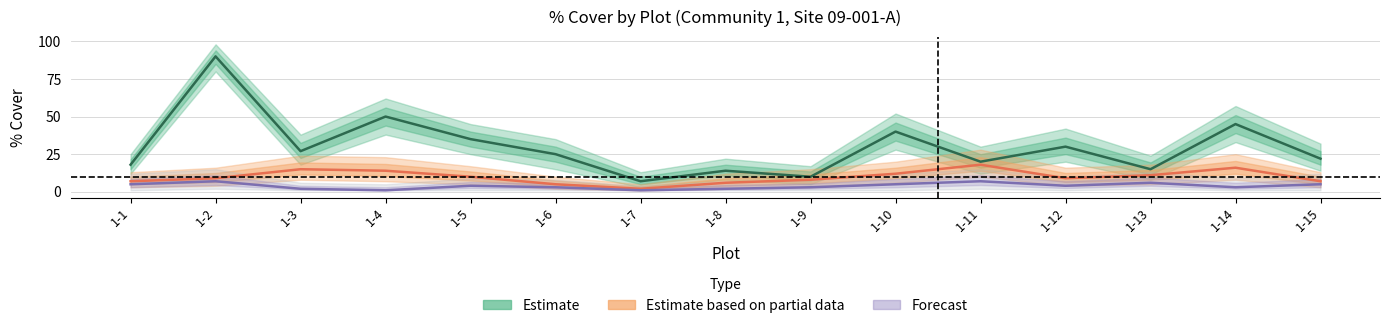

At which label does Estimate based on partial data reach its peak?

1-11